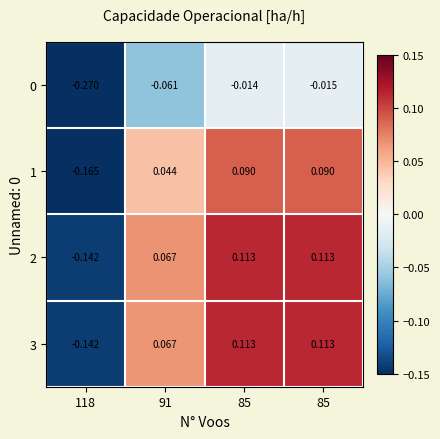

Count the number of categories in the chart.

4